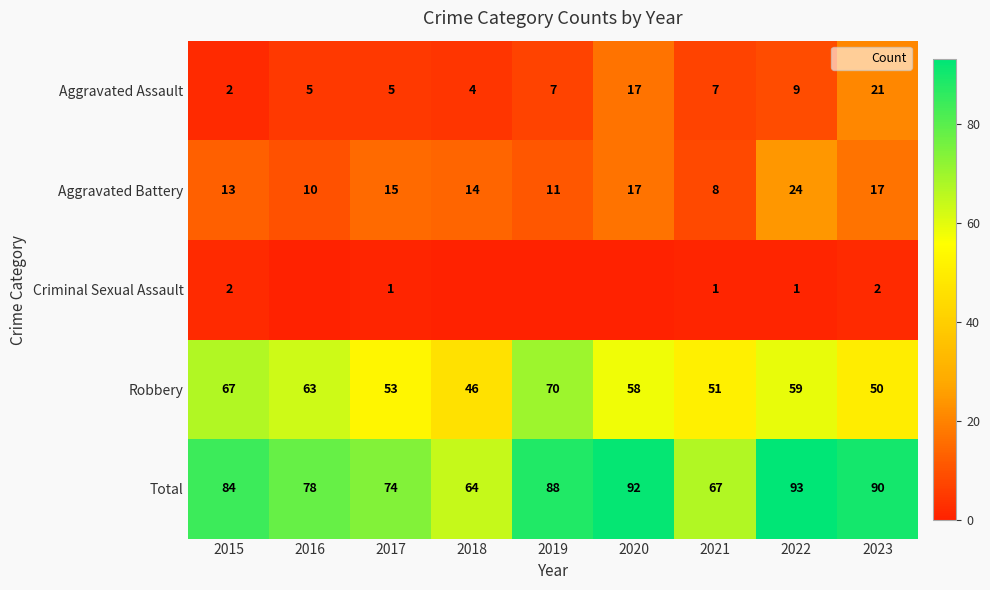

At how many categories does at least one series exceed 7?

9